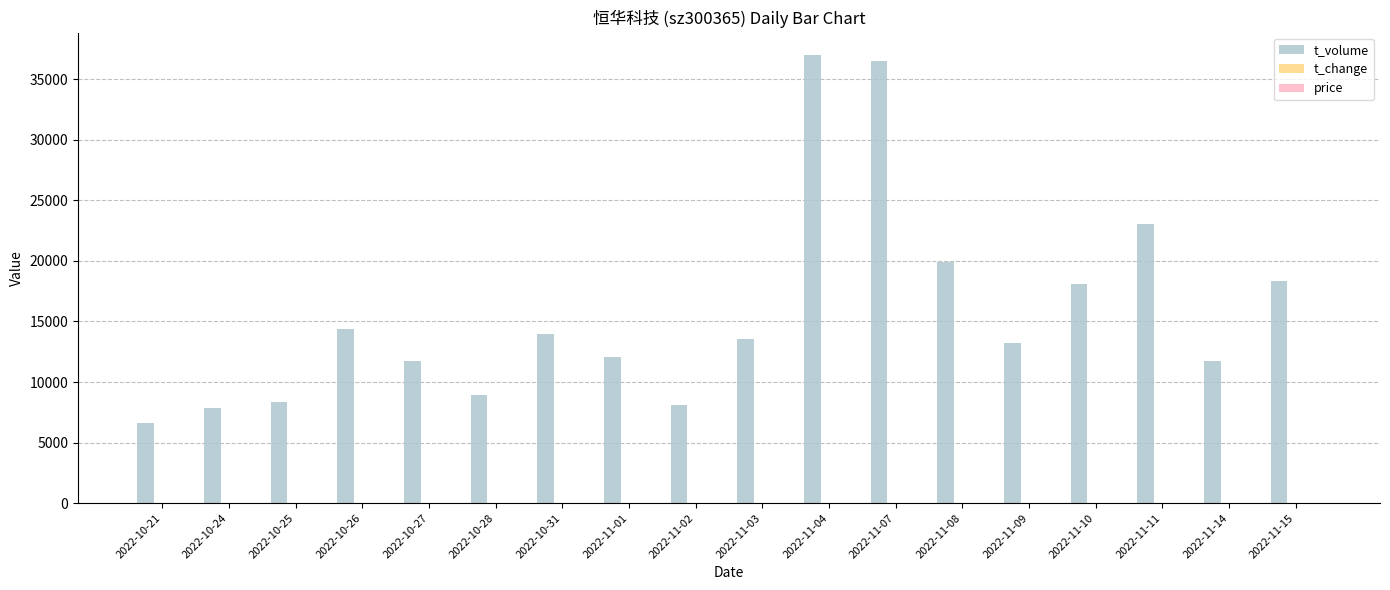

How many data points does each series have?

18